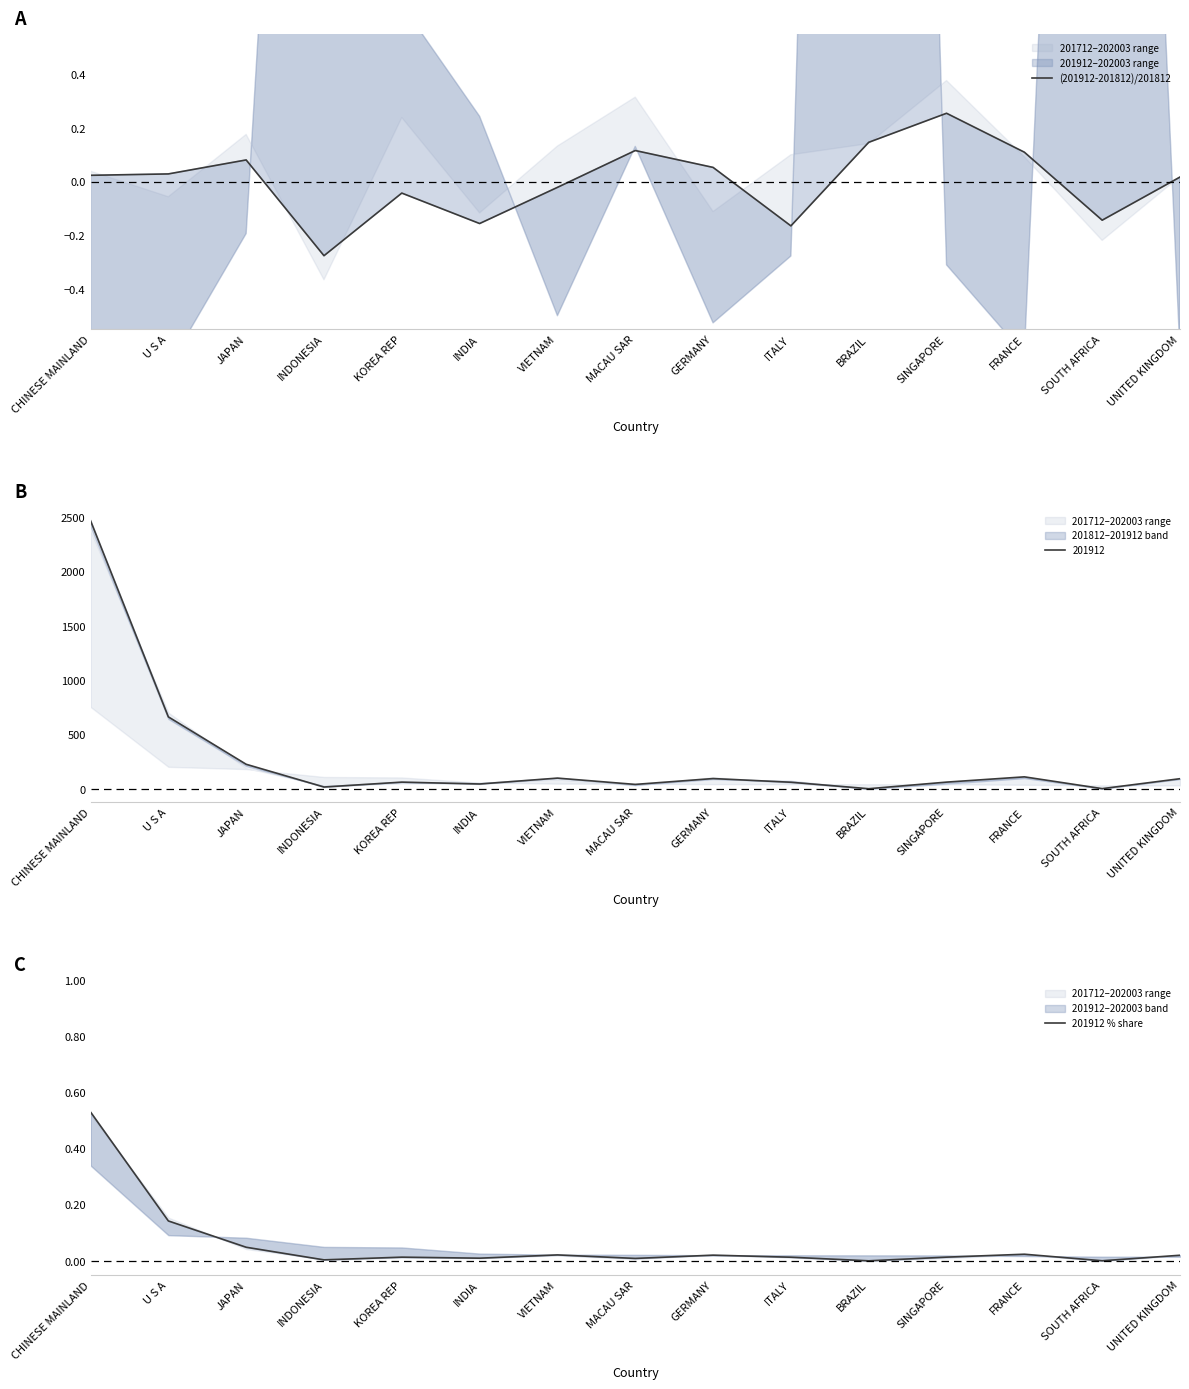

In (201912-201812)/201812, how many points are higher than both neighbors (excluding endpoints)?

4